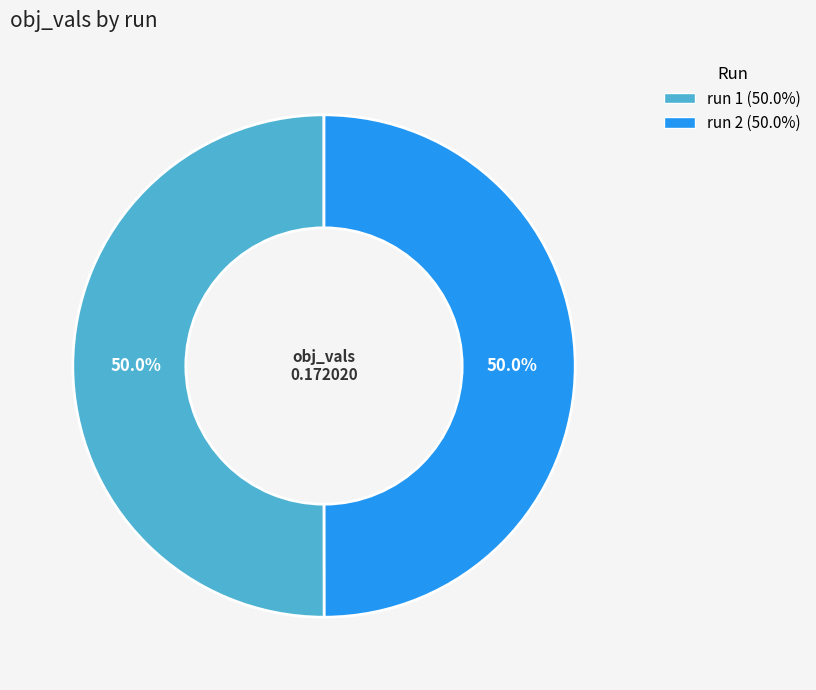

To the nearest percent, what is the average slice percentage?

50%